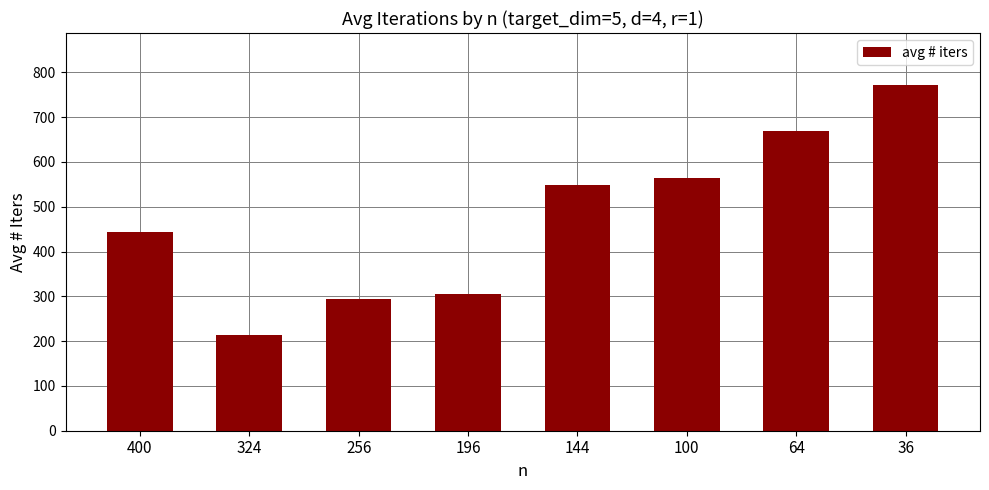

What is the value of the 8th bar from the left?

772.0